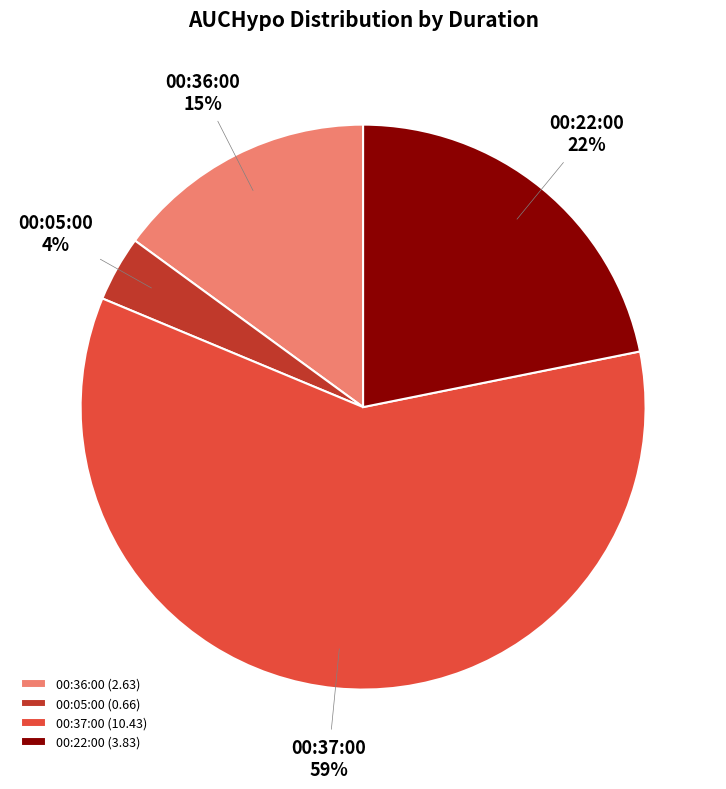

What is the majority slice?

00:37:00